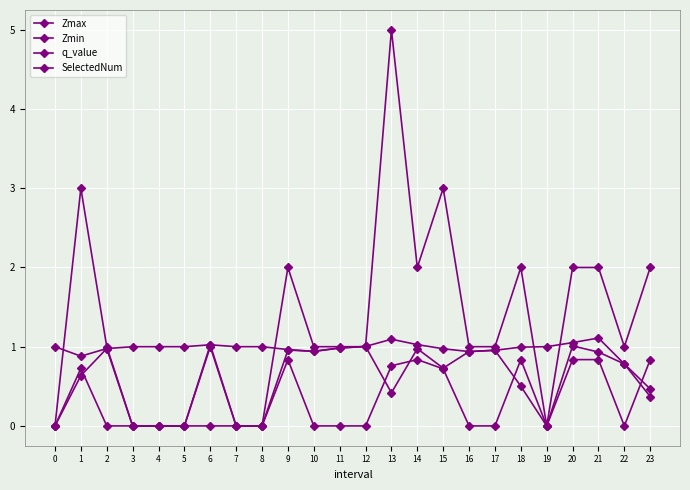

In Zmax, how many points are lower than both neighbors (excluding endpoints)?

3